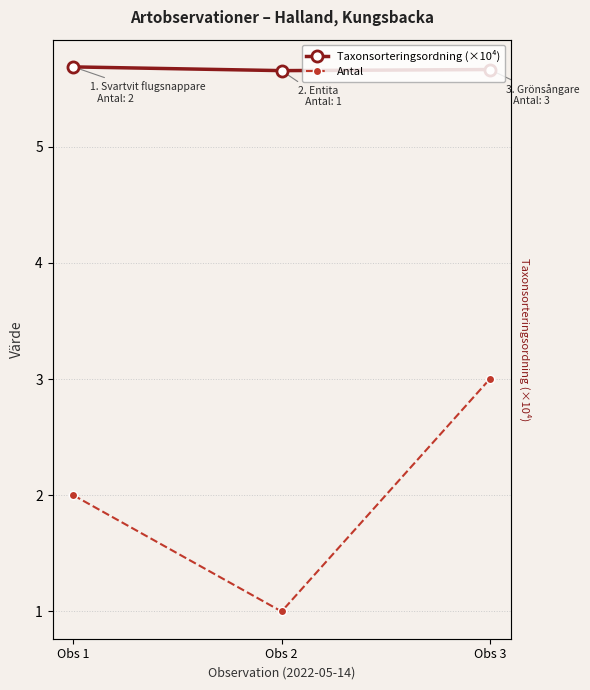

Reading left to right, what are all the values shown in this chart?

Taxonsorteringsordning (×10⁴): 5.7	5.7	5.7
Antal: 2.0	1.0	3.0